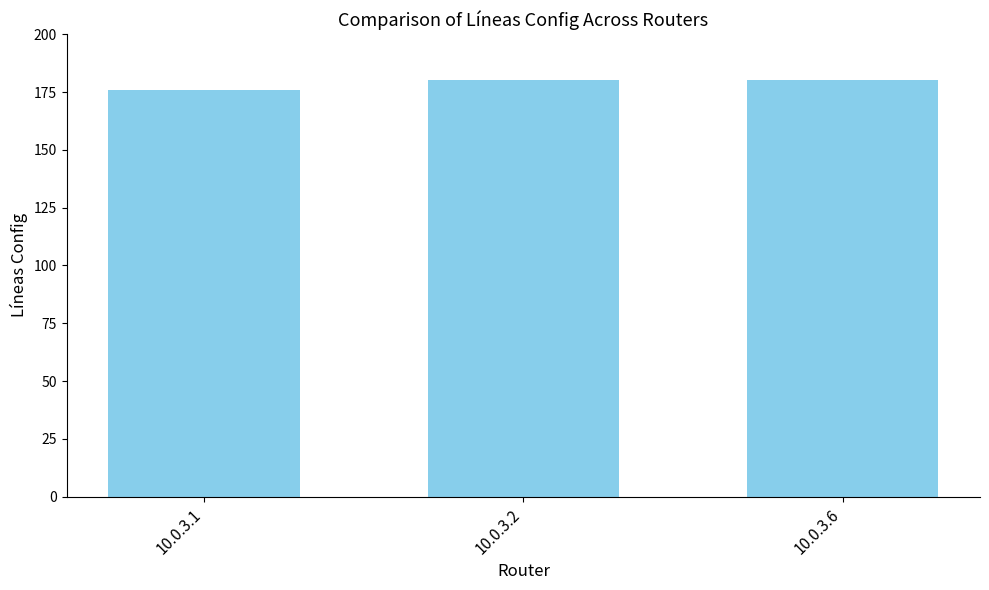

Reading left to right, what are all the values shown in this chart?

176	180	180